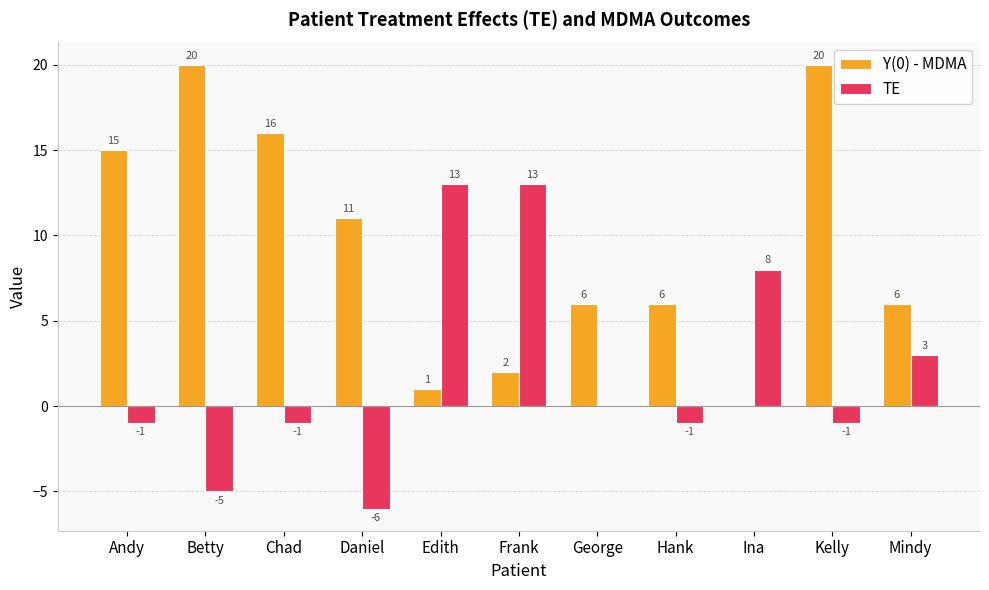

How many categories are shown in the chart?

11